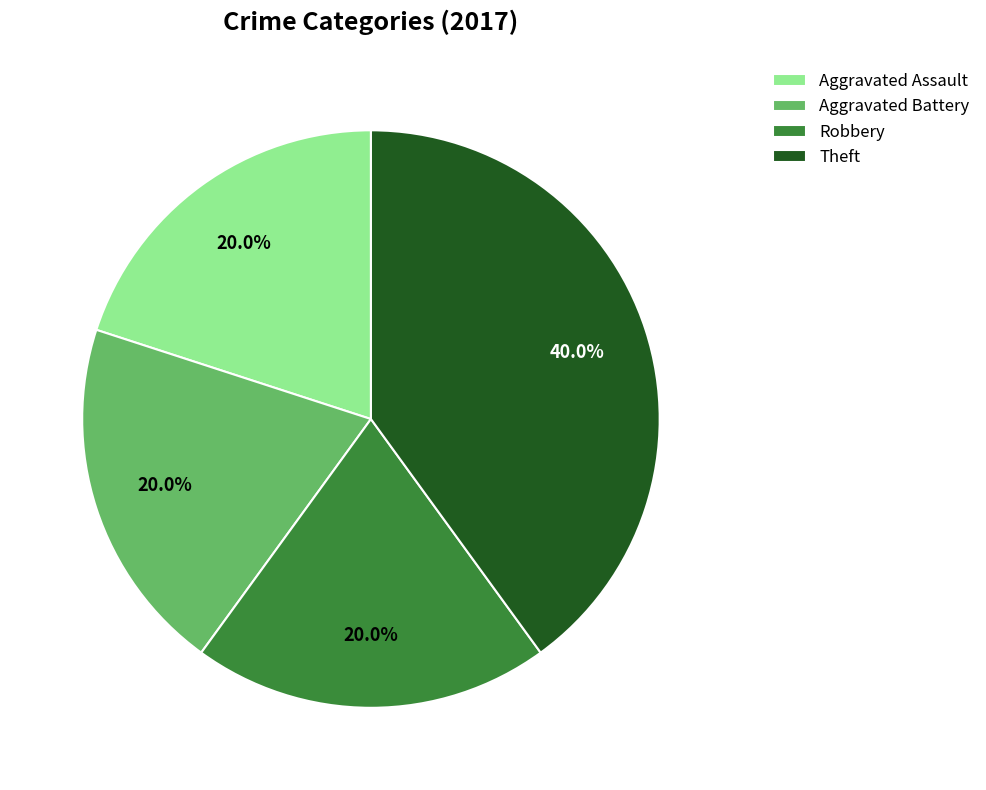

How many segments does this pie chart have?

4